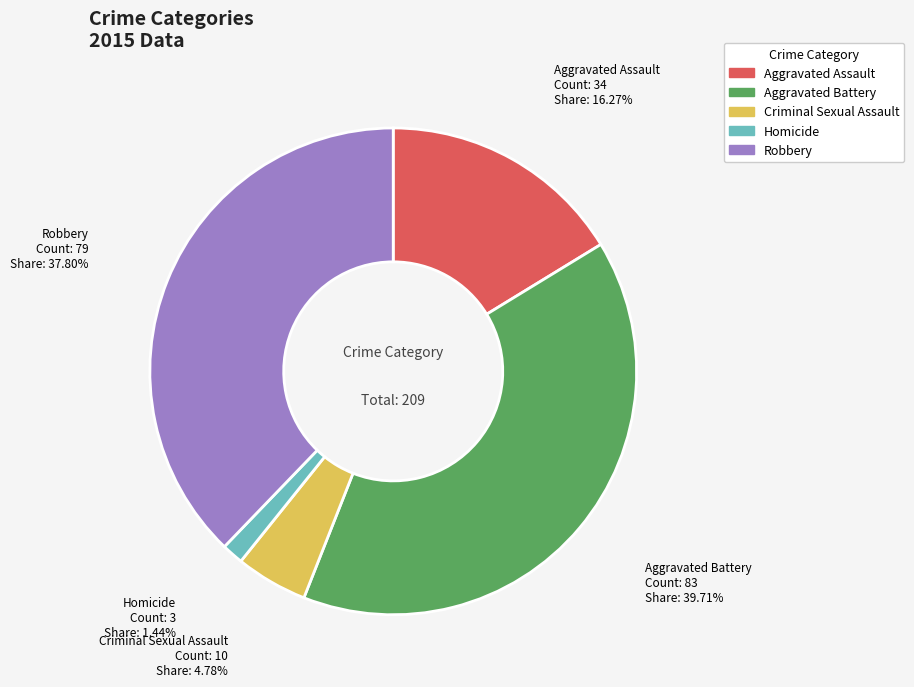

True or false: Aggravated Assault accounts for 23% of the total.

False